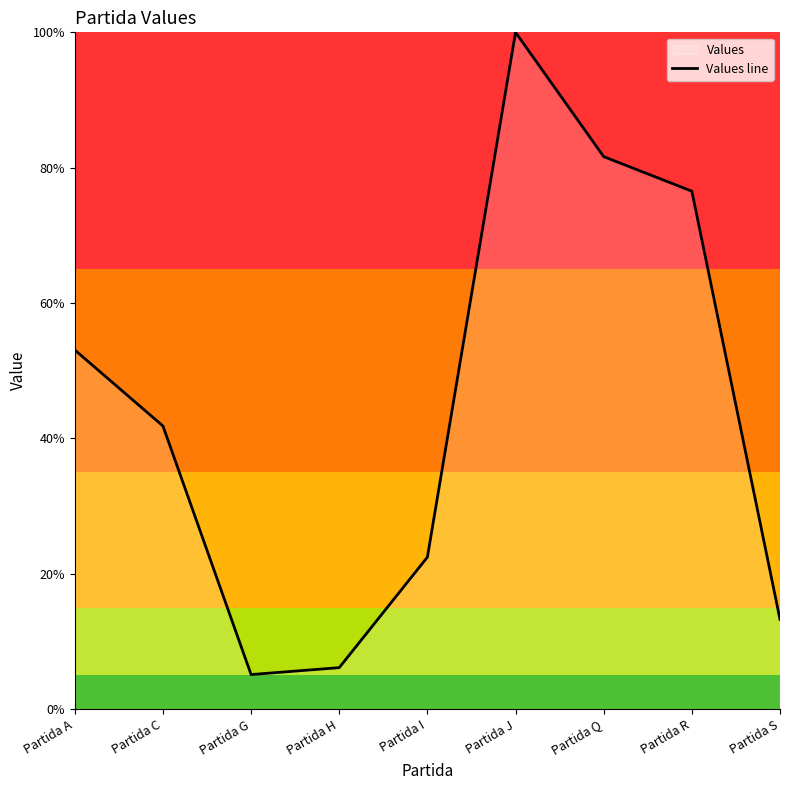

What is the value of the 6th point from the left?

100.0